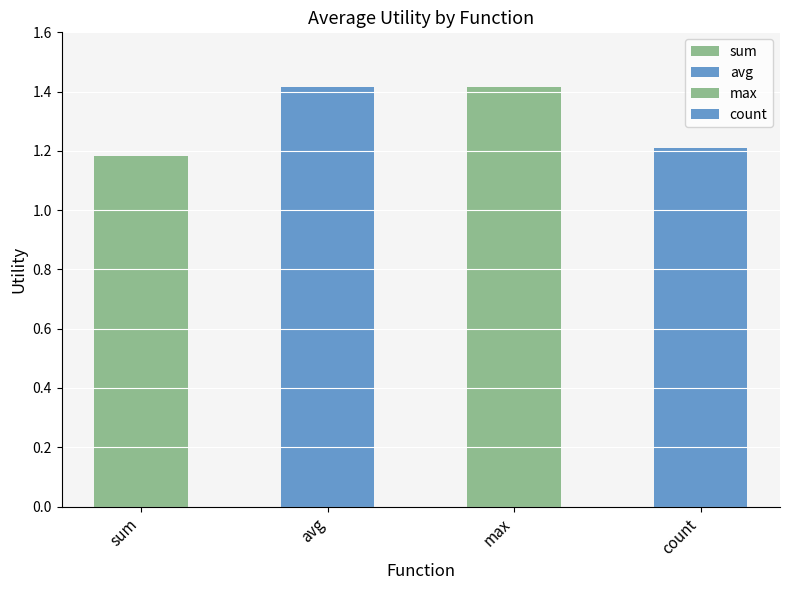

How many series are shown in this chart?

1